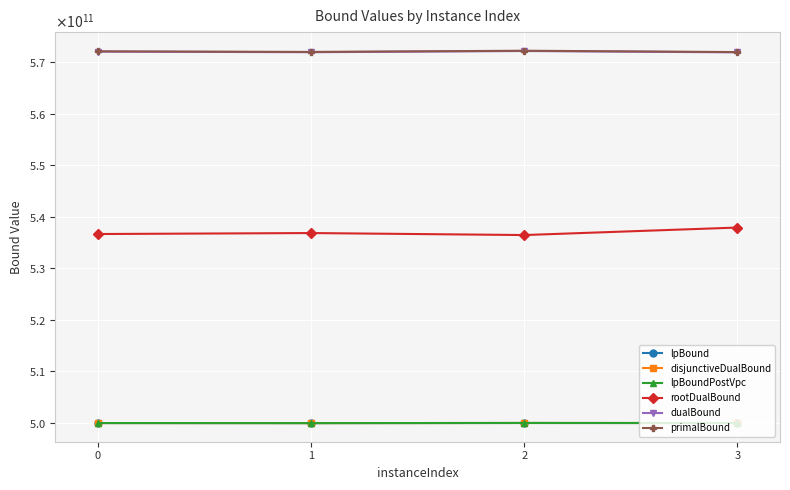

At which category is the sum across all series the highest?

3